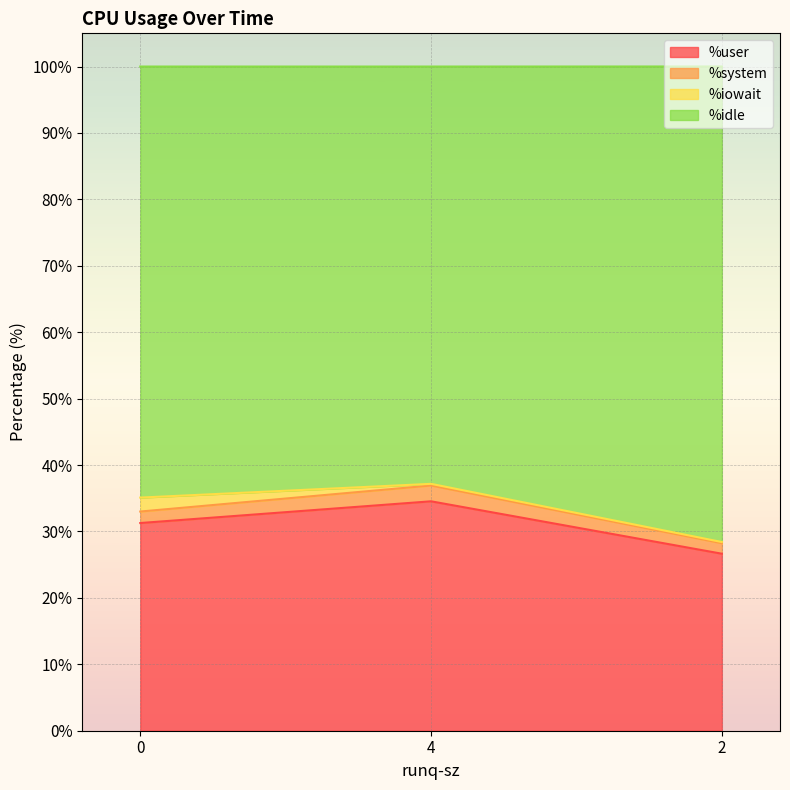

What position from the right is 4?

2